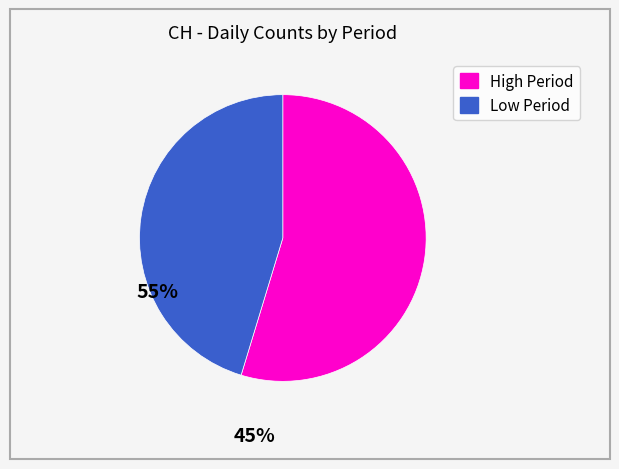

Is there any slice that represents more than half of the pie?

Yes